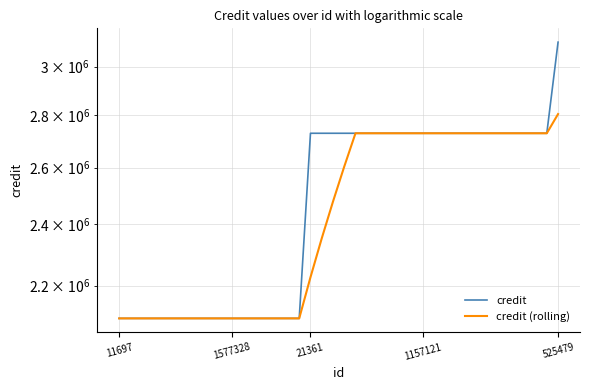

Which series has the largest range (max minus min)?

credit